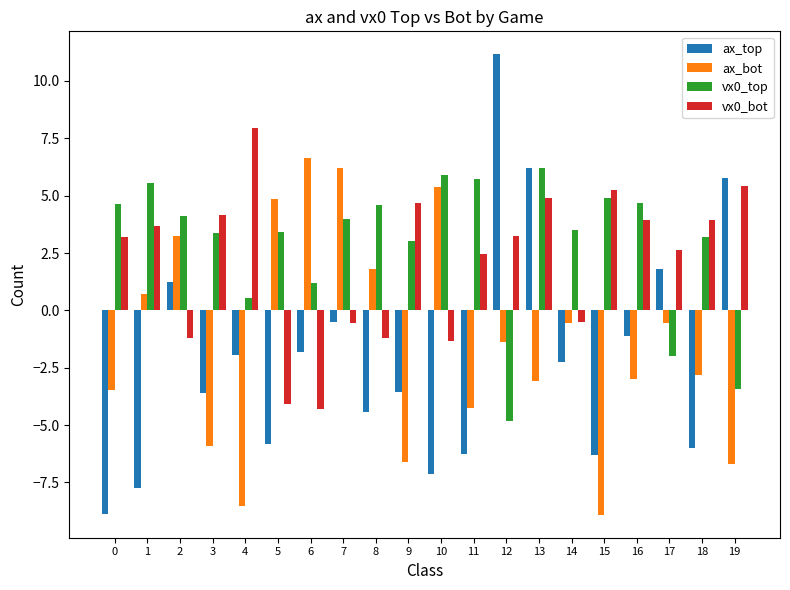

What is the spread (max minus min) of values at 2?

5.4